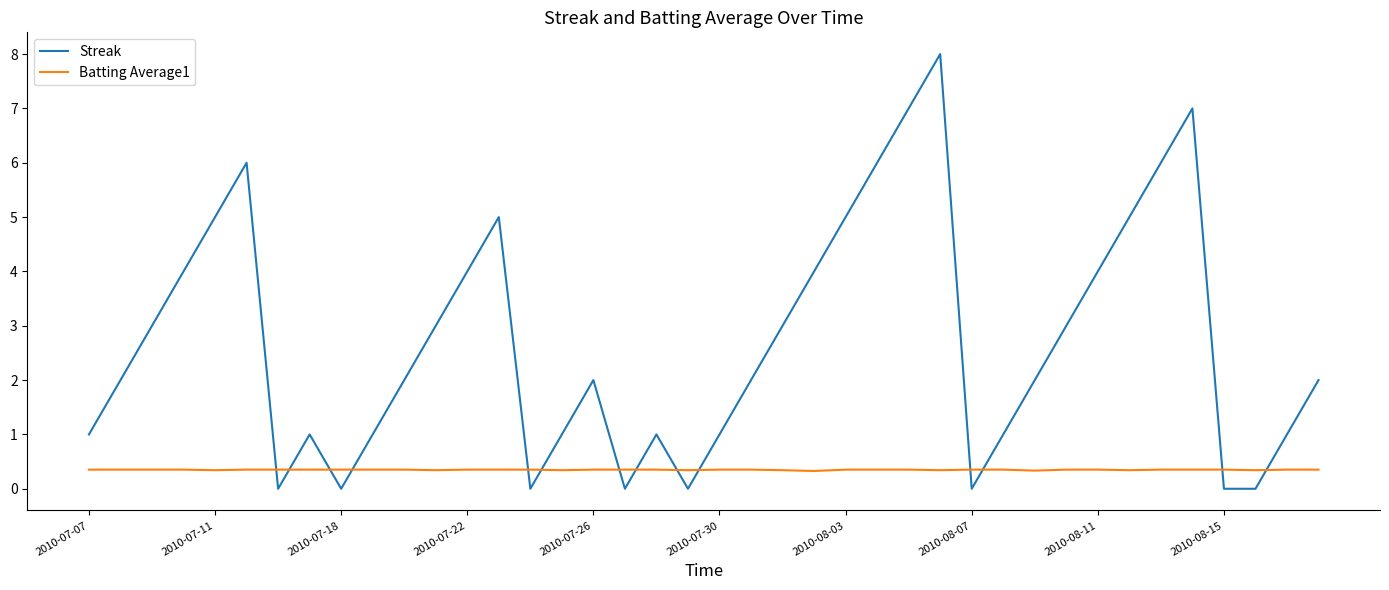

Which series ends up on top after the final intersection of Streak and Batting Average1?

Streak